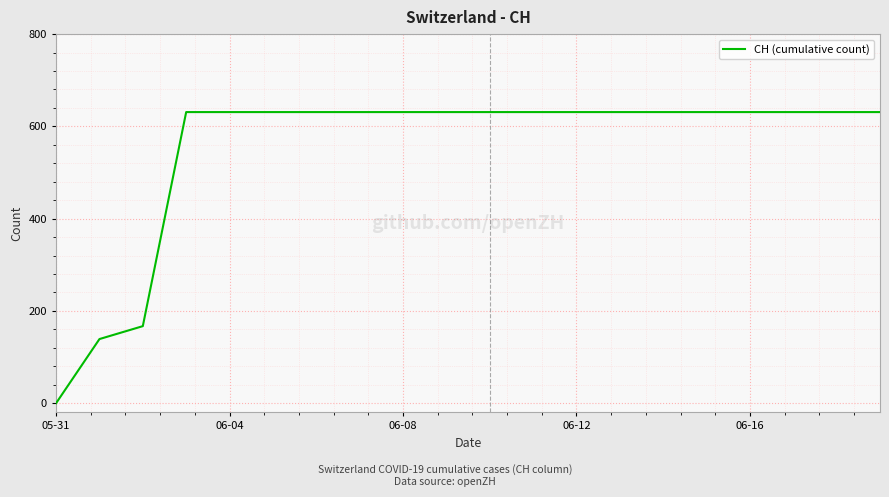

What is the maximum value shown in the chart?

631